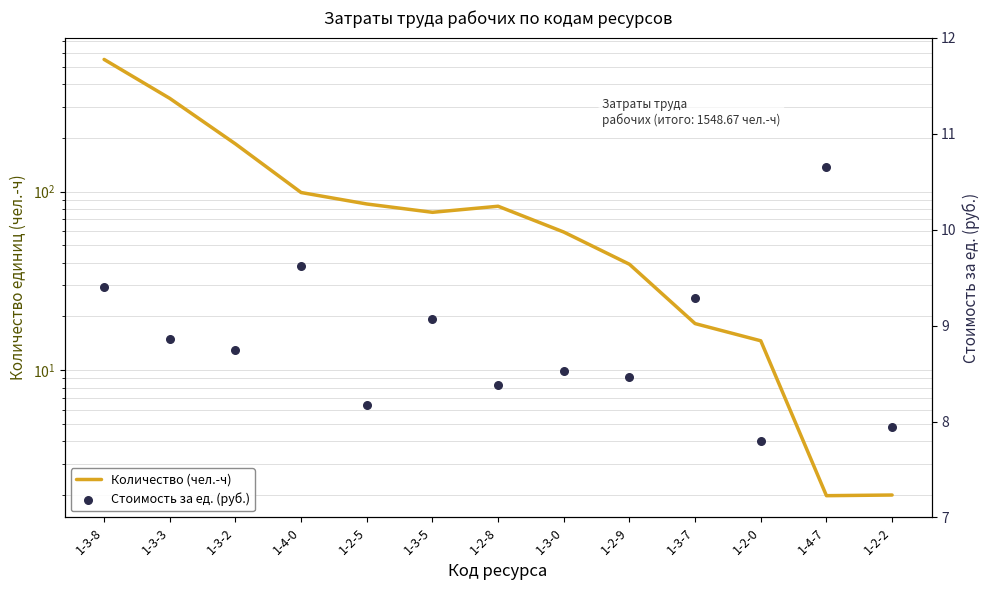

At which category is the sum across all series the highest?

1-3-8